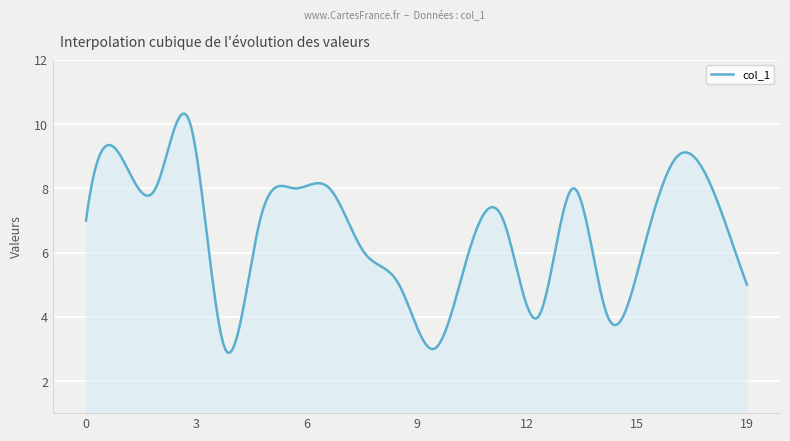

What is the average value?

6.6